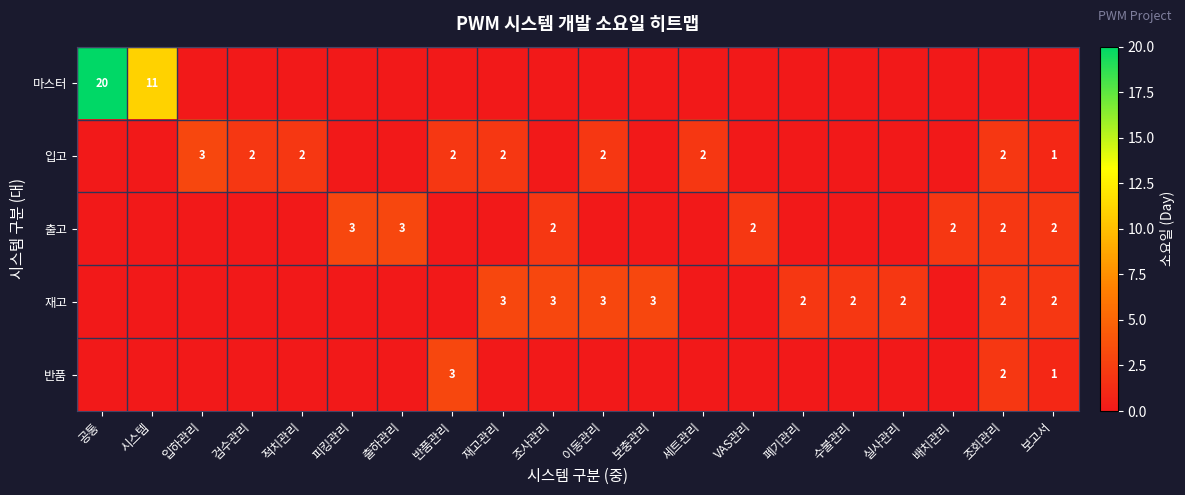

The value of 입고 at 보고서 is 2. True or false?

False